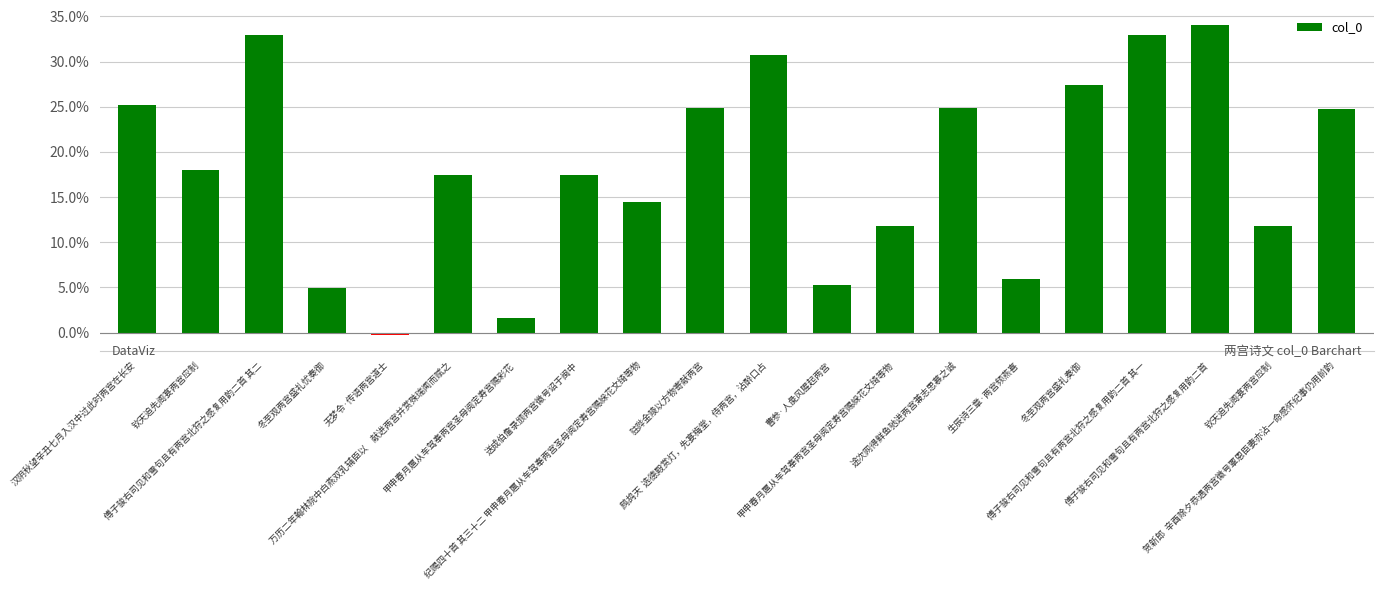

Does the chart contain any negative values?

Yes